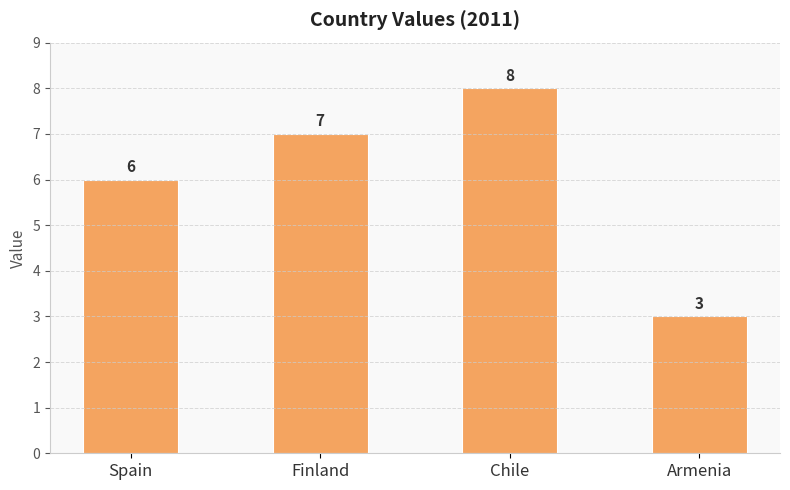

List the labels in order of value, smallest first.

Armenia, Spain, Finland, Chile